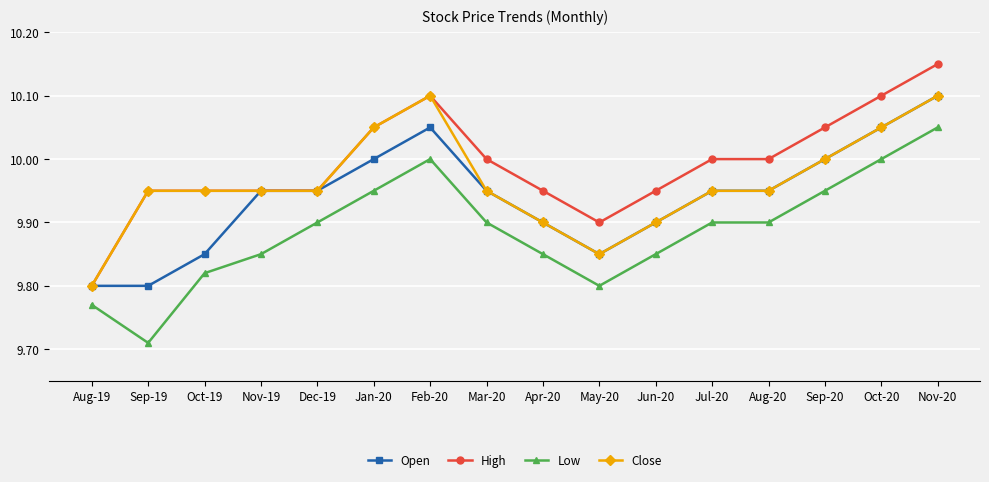

List the series in order of their overall mean, lowest first.

Low, Open, Close, High